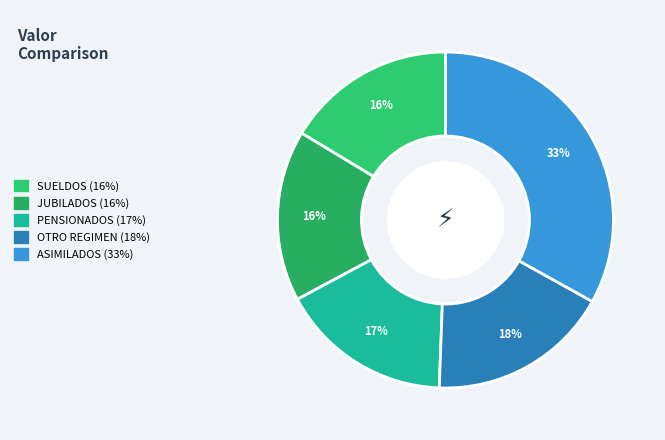

What is the change in value from JUBILADOS to ASIMILADOS?

+142